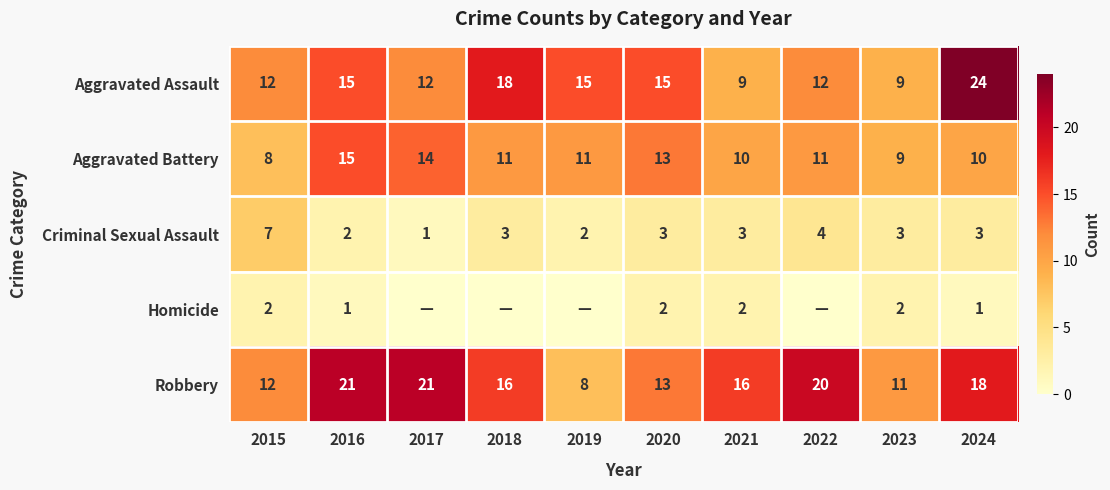

How many Aggravated Battery values are between 10 and 13?

6